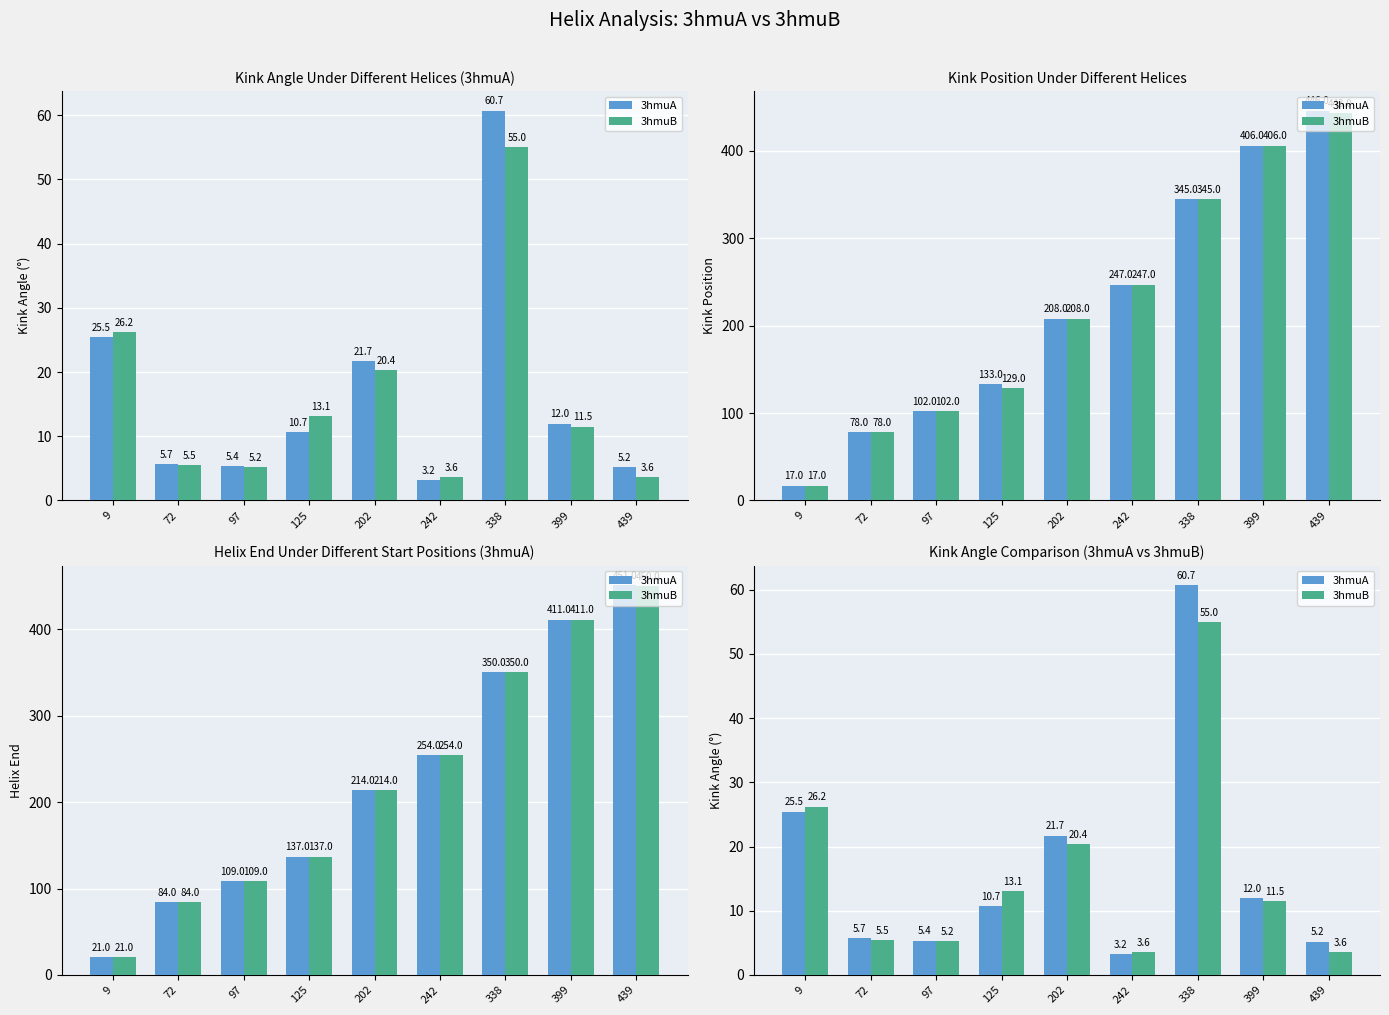

Reading right to left, what are all the values shown in this chart?

3hmuA: 439=5.2	399=12.0	338=60.7	242=3.2	202=21.7	125=10.7	97=5.4	72=5.7	9=25.5
3hmuB: 439=3.6	399=11.5	338=55.0	242=3.6	202=20.4	125=13.1	97=5.2	72=5.5	9=26.2